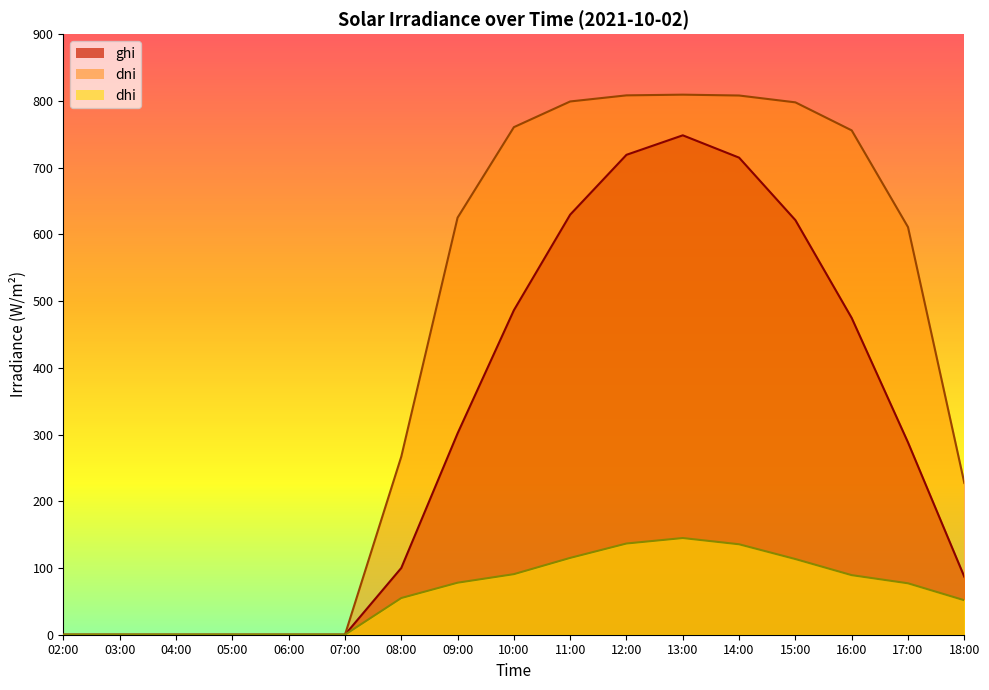

At which category does dhi reach its first local peak?

13:00